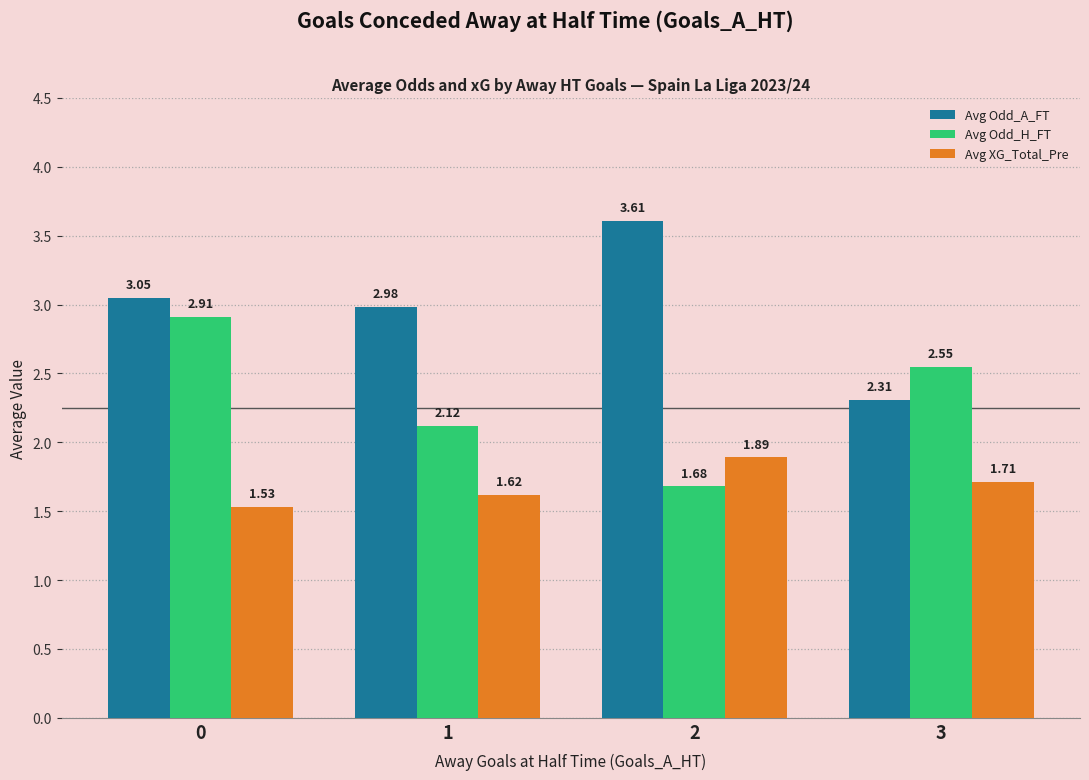

Which series has the largest total across all categories?

Avg Odd_A_FT